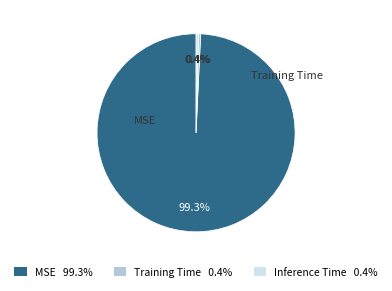

Does any single category account for the majority?

Yes